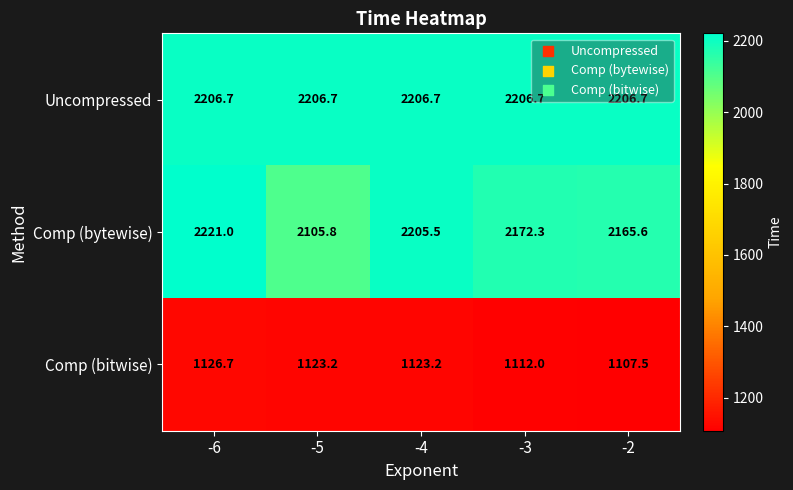

What is the smallest value displayed?

1107.5